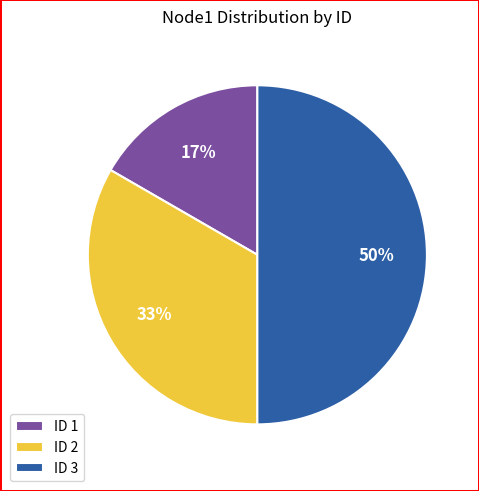

To the nearest percent, what is the average slice percentage?

33%